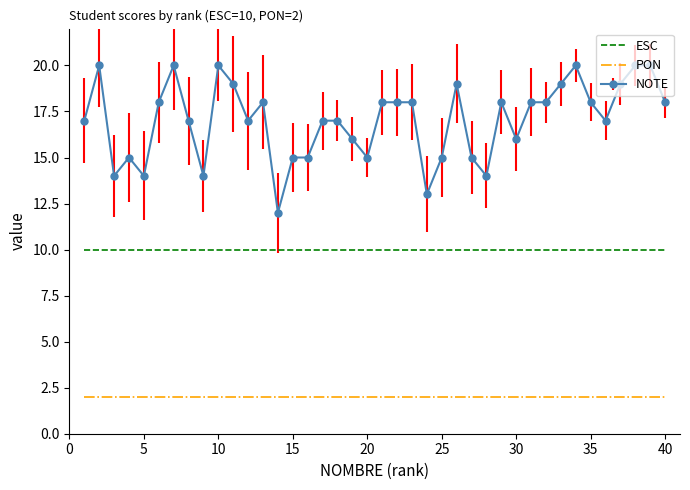

True or false: ESC and PON intersect in this chart.

False